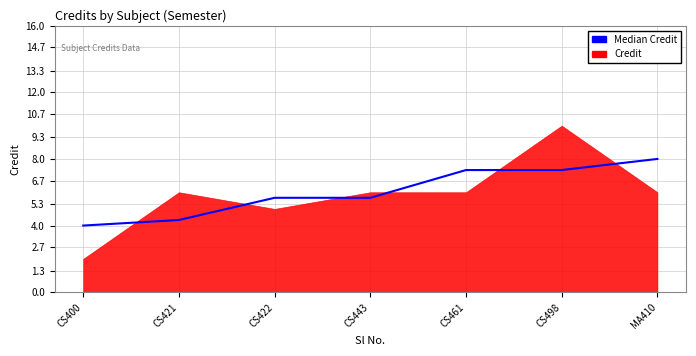

True or false: there are more than 2 points higher than both neighbors.

False